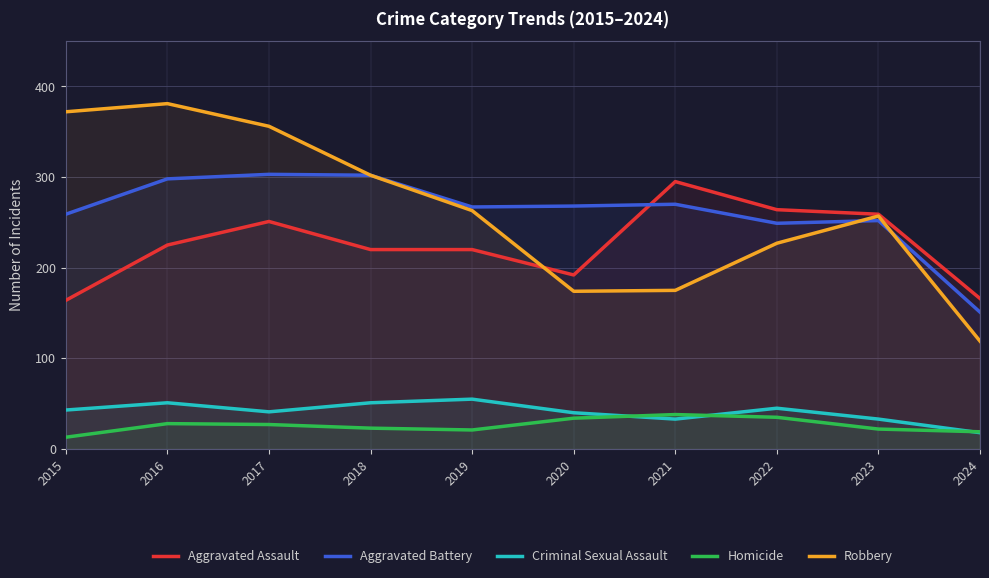

How many series are shown in this chart?

5